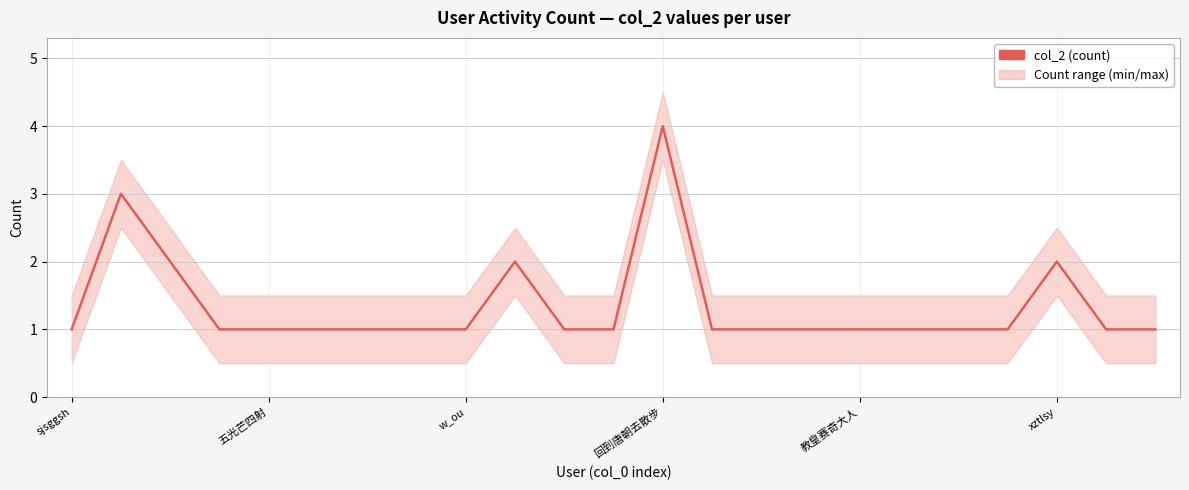

What is the maximum value shown in the chart?

4